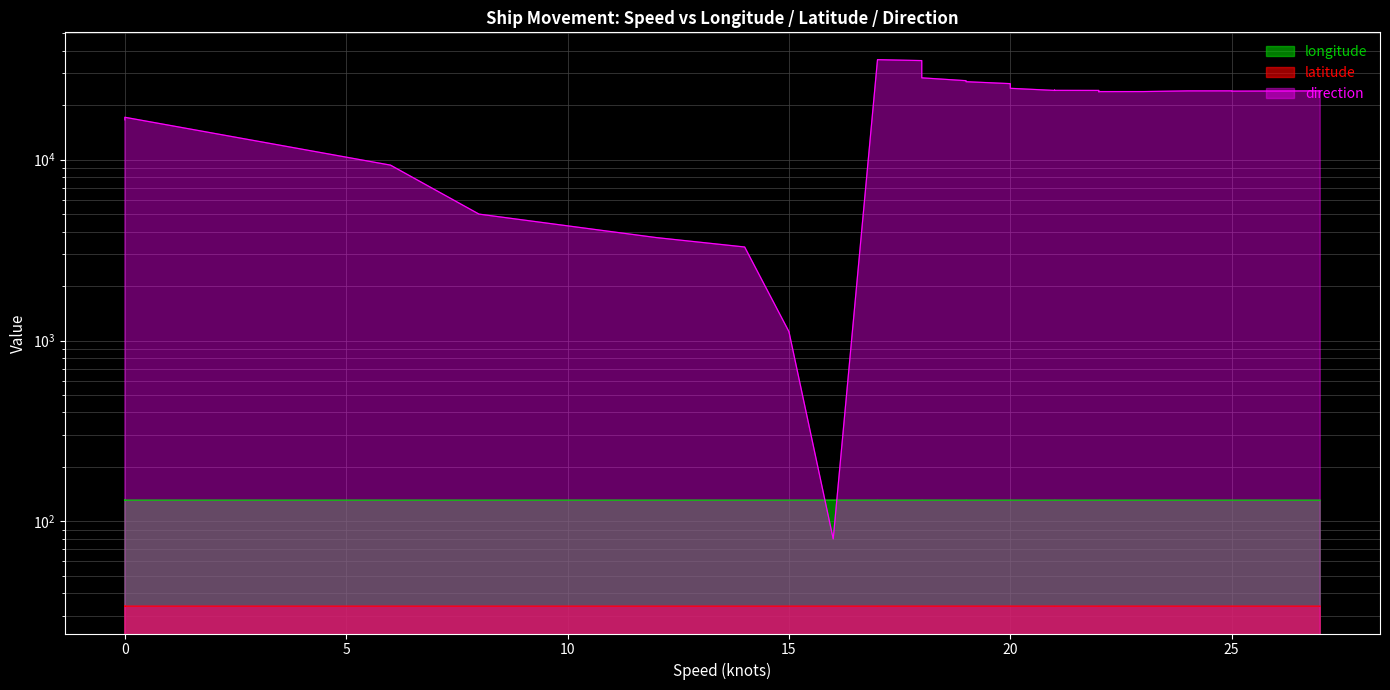

What are all the series names shown in the legend?

longitude, latitude, direction